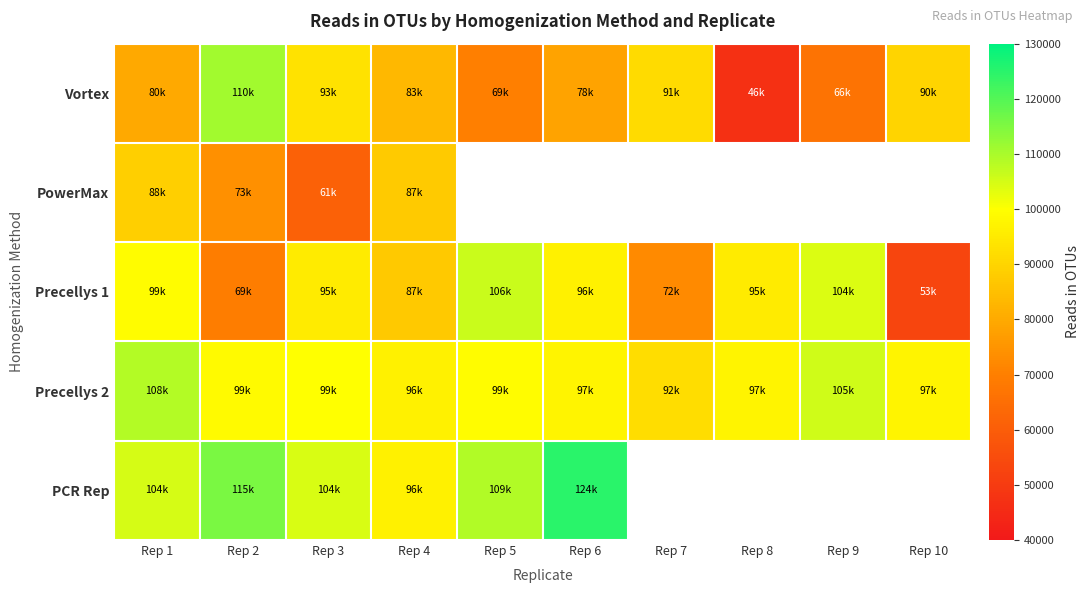

The Precellys 1 series shows 53329.0 at Rep 10. True or false?

True